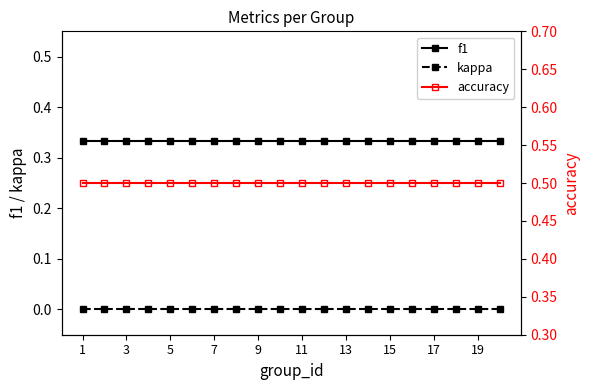

True or false: kappa and accuracy intersect in this chart.

False